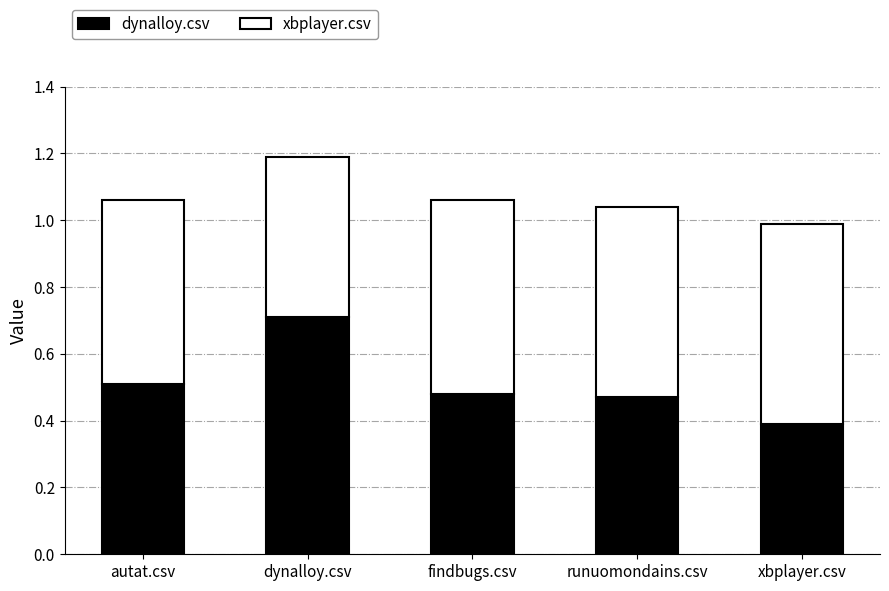

What is the sum of the dynalloy.csv values at dynalloy.csv and findbugs.csv?

1.2